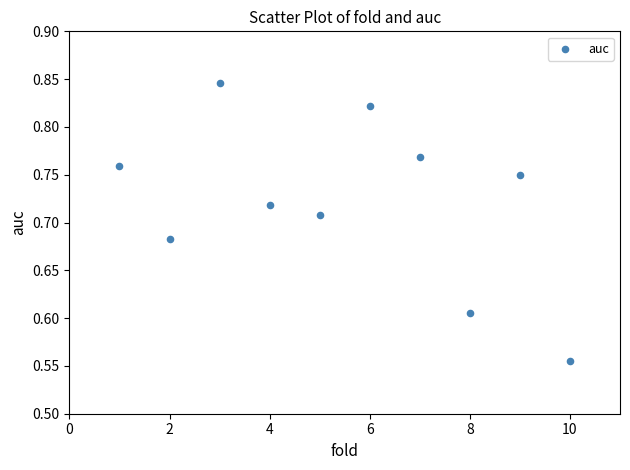

What is the average X value?

5.5